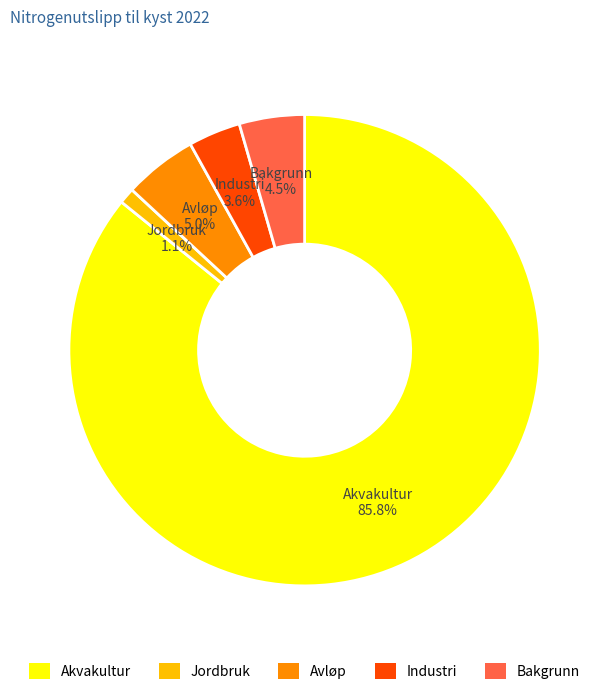

Between Jordbruk and Bakgrunn, which is larger?

Bakgrunn